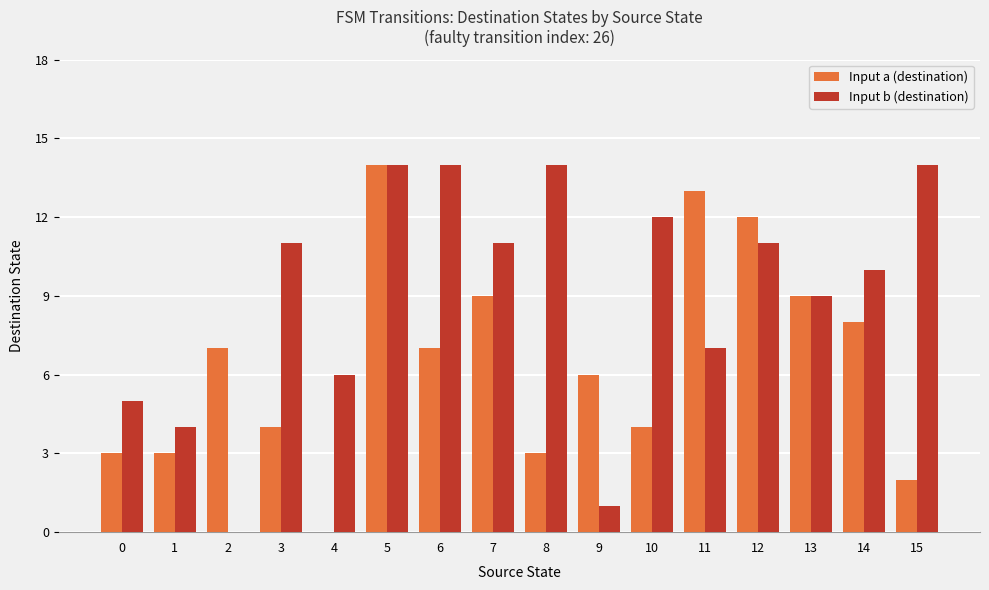

True or false: Input a (destination) has a value of 9 at 7.

True